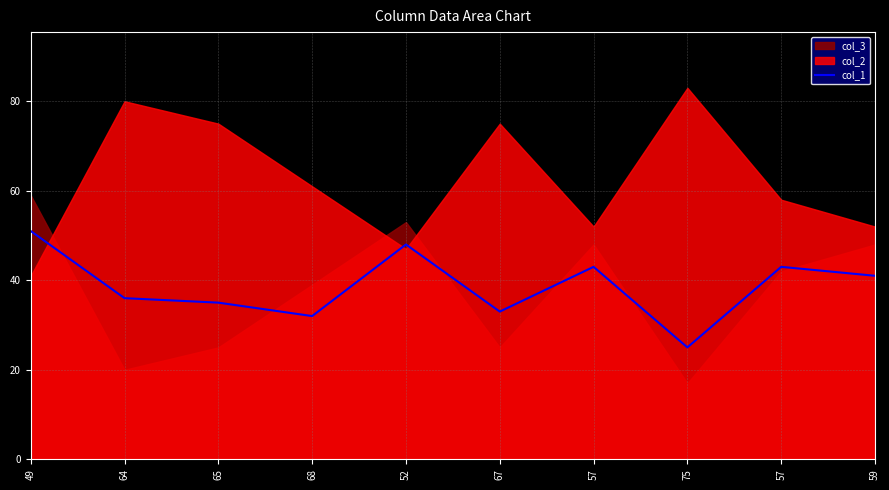

Count the number of values greater than 41.

4